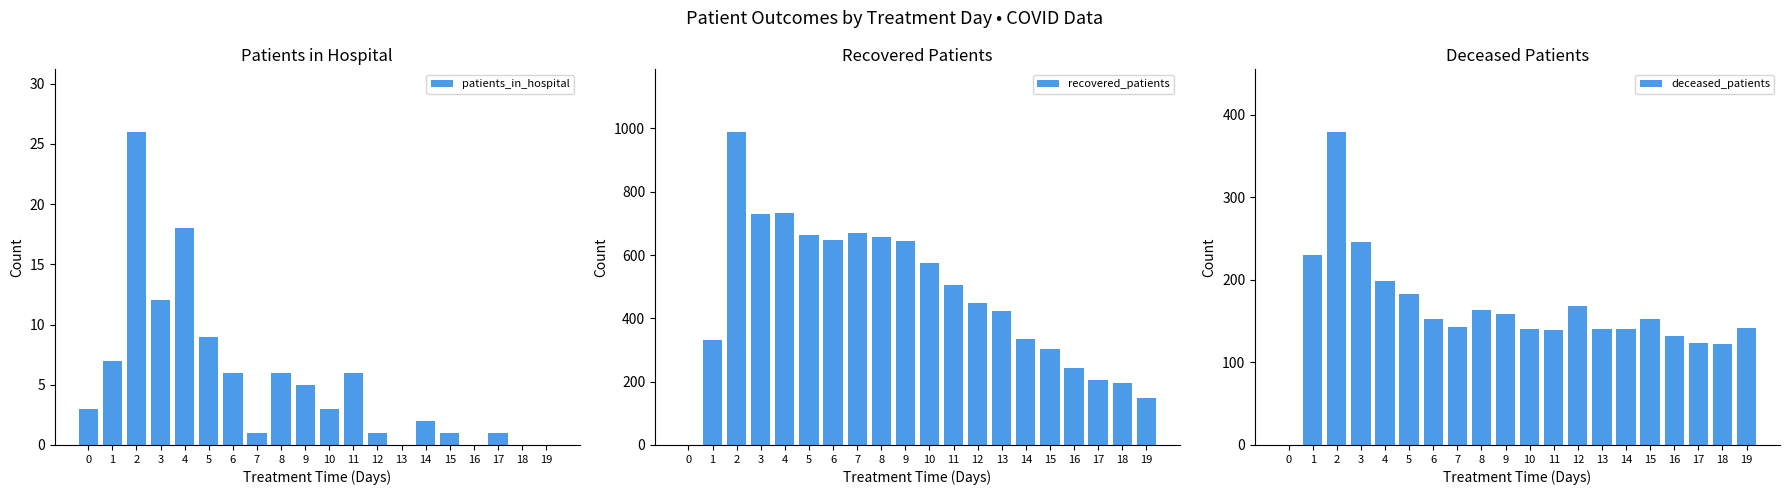

How many values in the patients_in_hospital series exceed 3?

9